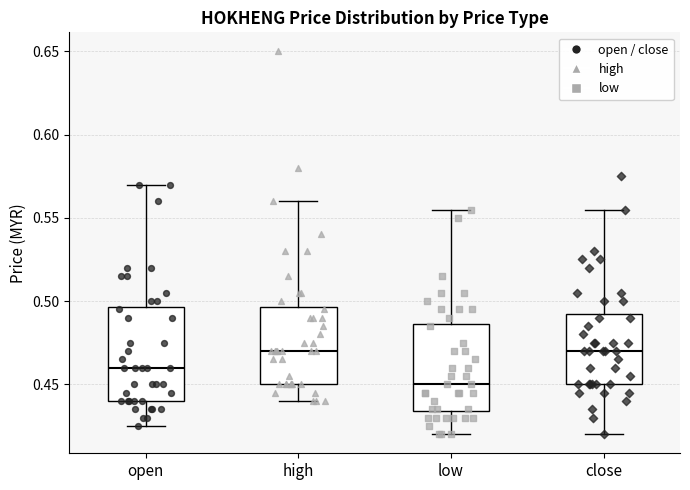

Which box's median line is the lowest?

low